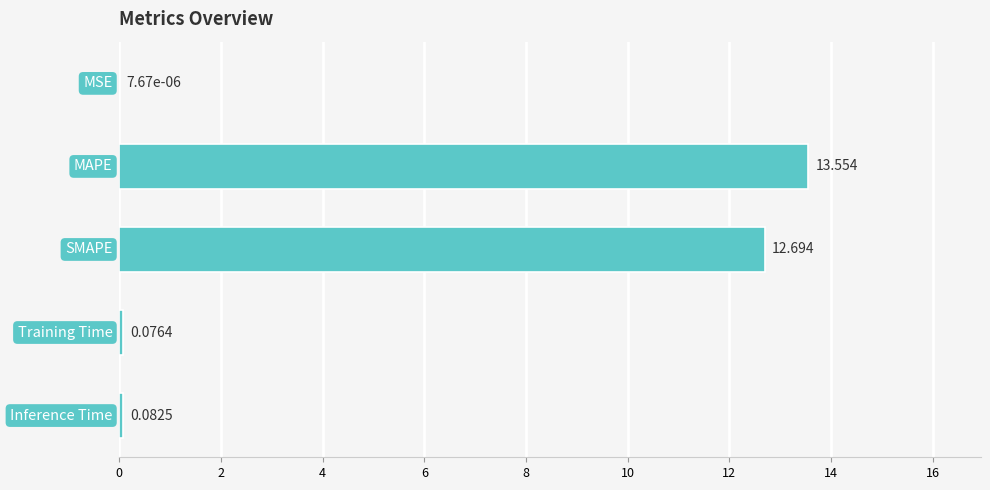

What is the average value?

5.3